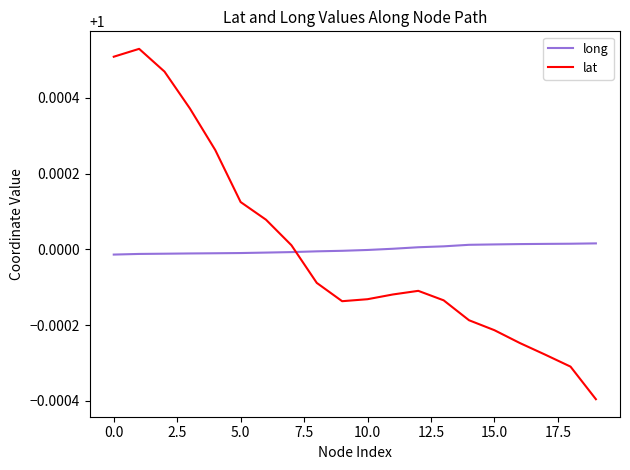

After their last crossing, which series has the higher values: lat or long?

long